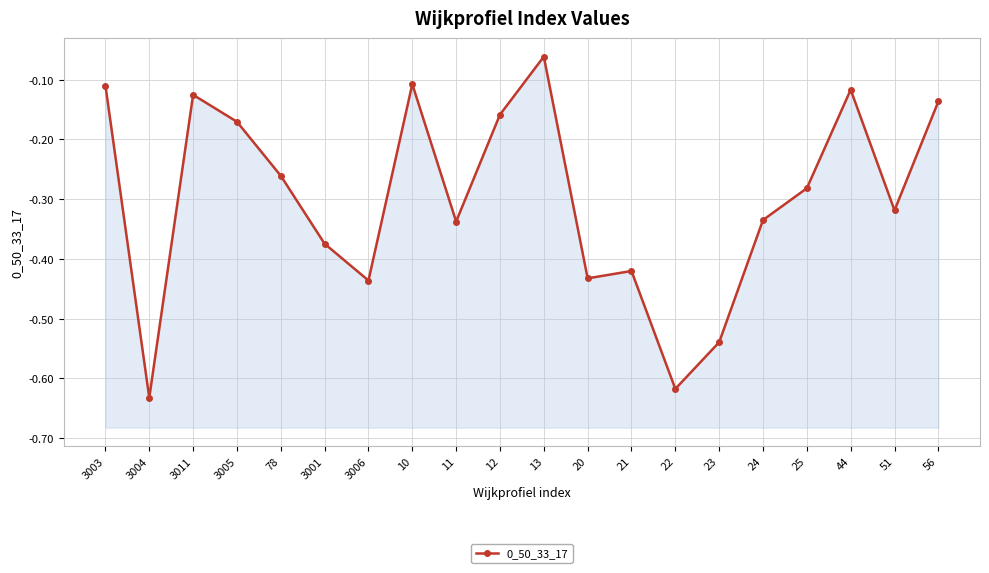

Does the chart display data point markers on the line(s)?

Yes